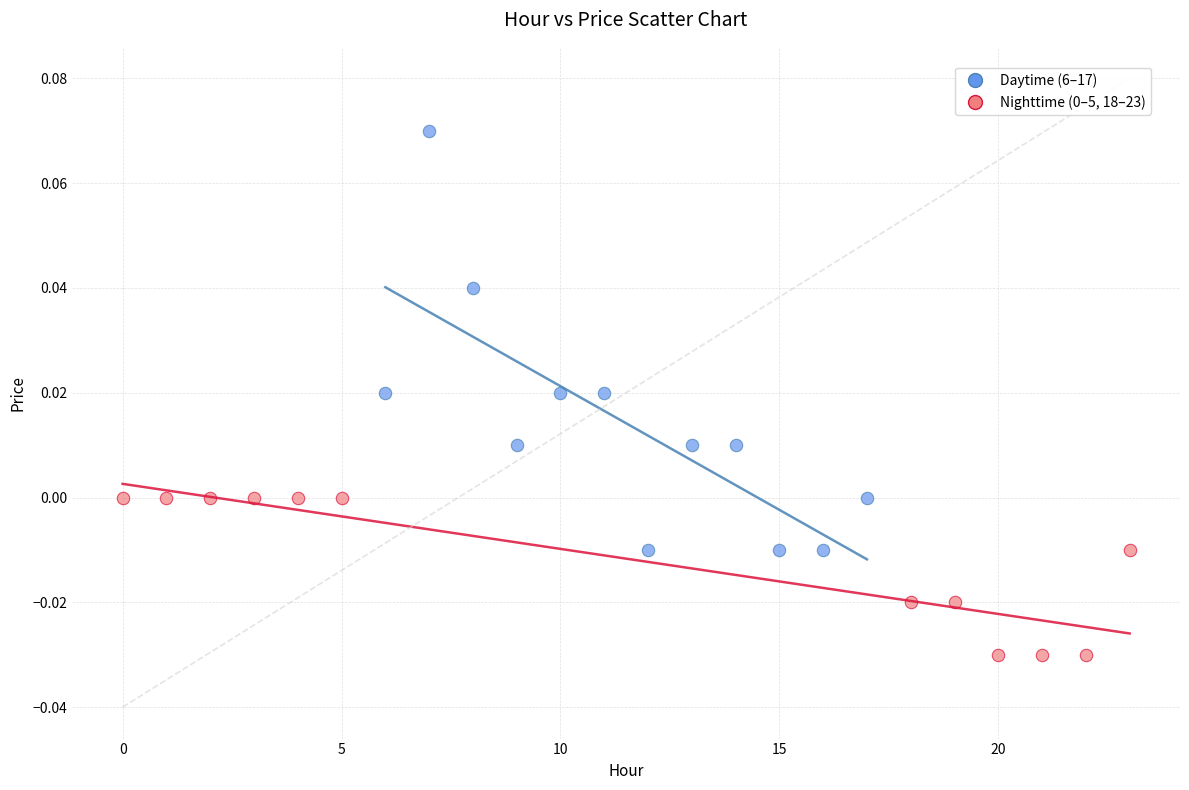

Which series contains the highest Y value?

Daytime (6–17)